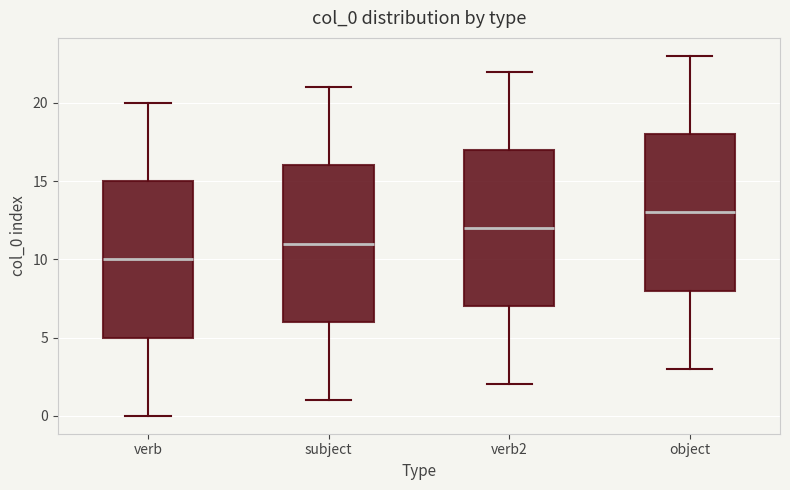

Where is the upper edge of the box for verb on the y-axis? The values are not printed on the chart, so give them approximately, as read against the axis.

15